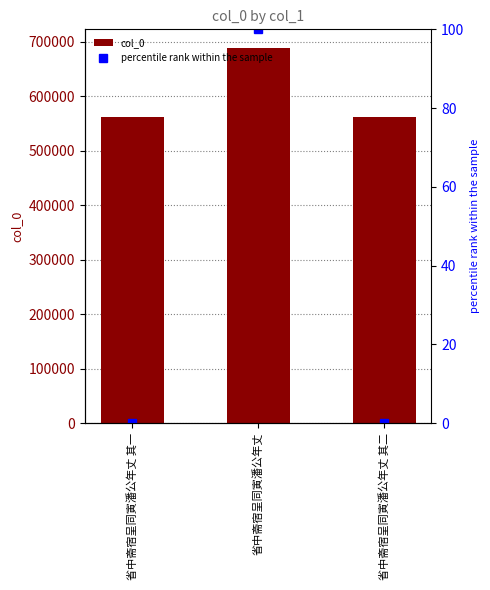

What is the spread (max minus min) of values at 省中斋宿呈同寅潘公年丈?

688582.0